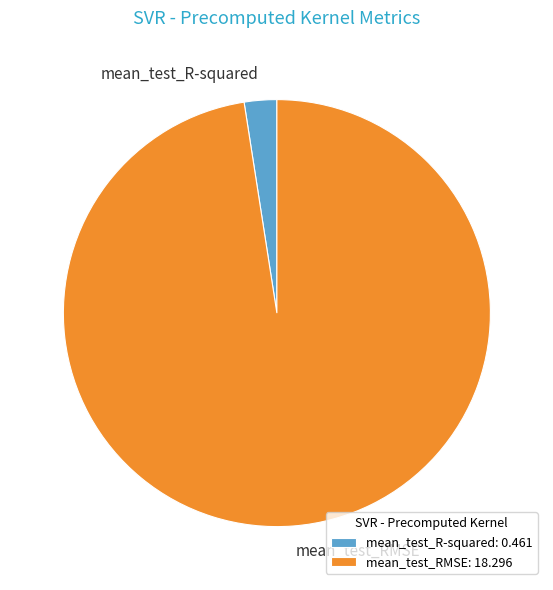

Do mean_test_RMSE and mean_test_R-squared together represent more than half of the pie?

Yes